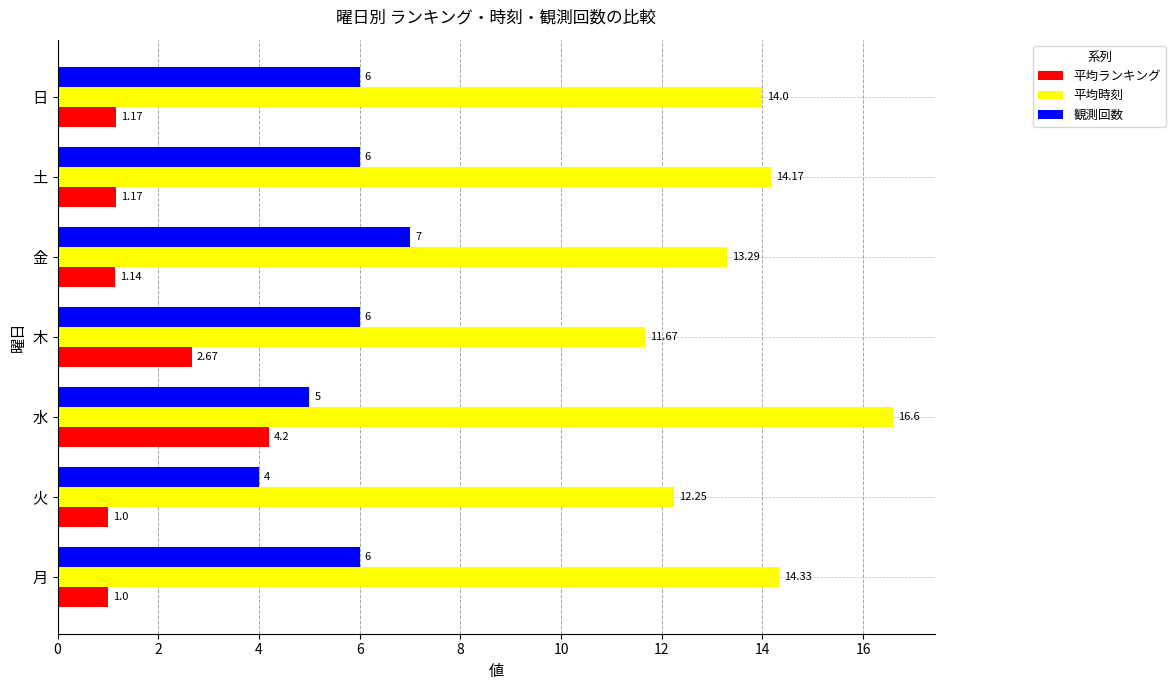

At which label is 平均ランキング closest to 2?

木